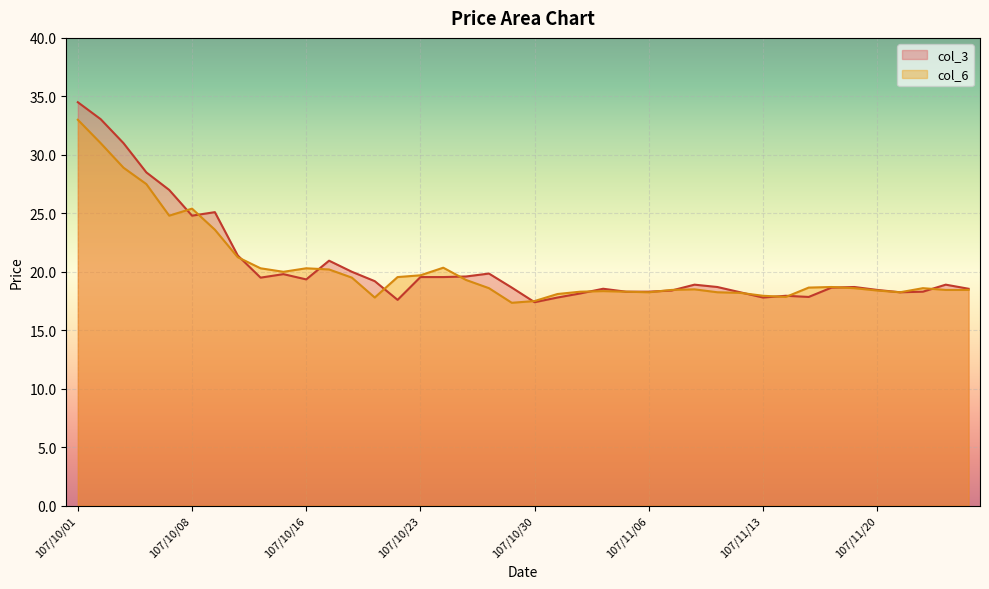

Between 107/11/02 and 107/11/06, which series saw the biggest shift?

col_3